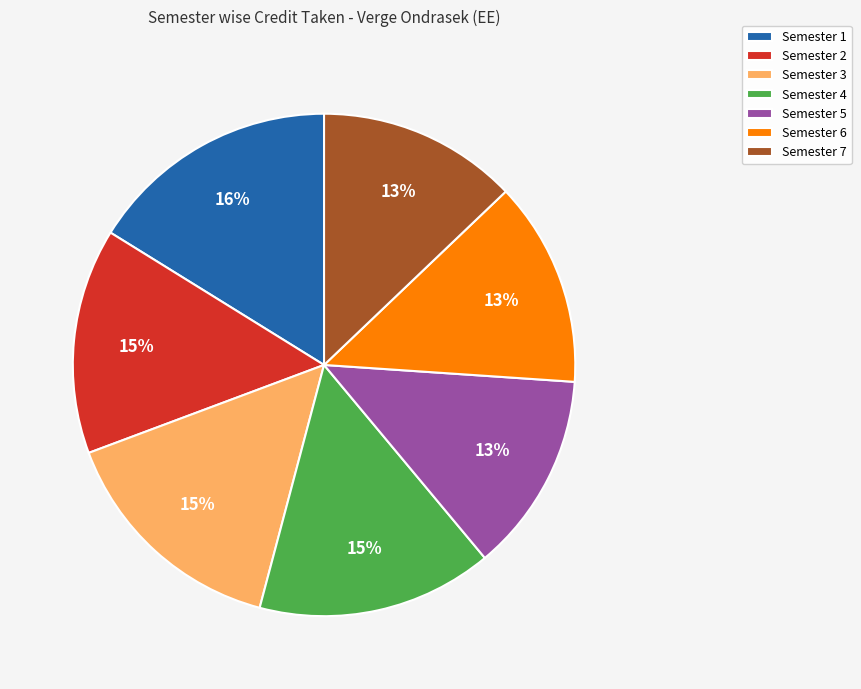

To the nearest percent, what percentage of the pie is Semester 4?

15%